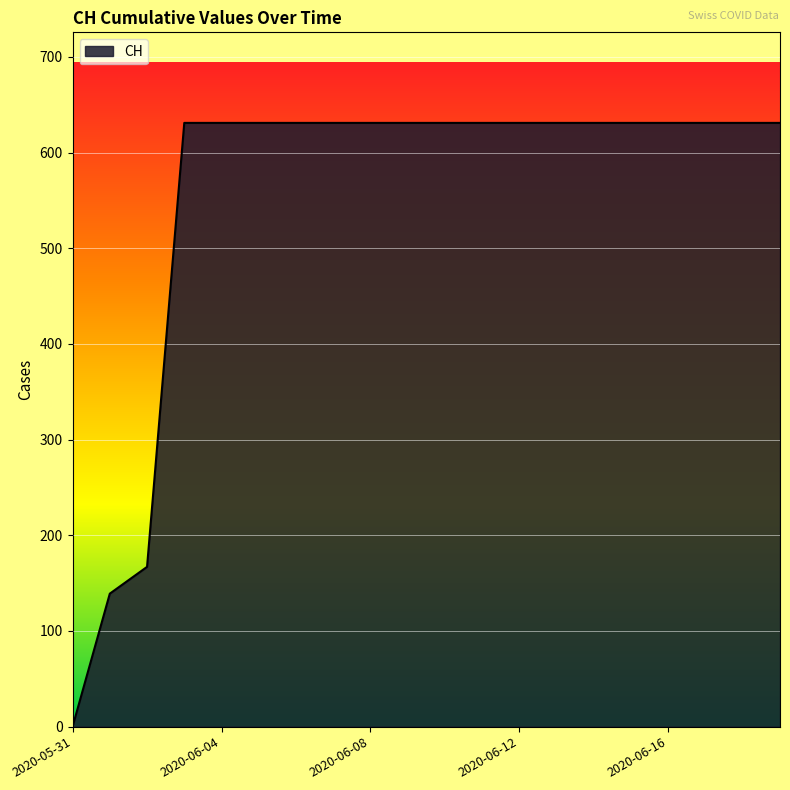

What is the greatest value displayed?

631